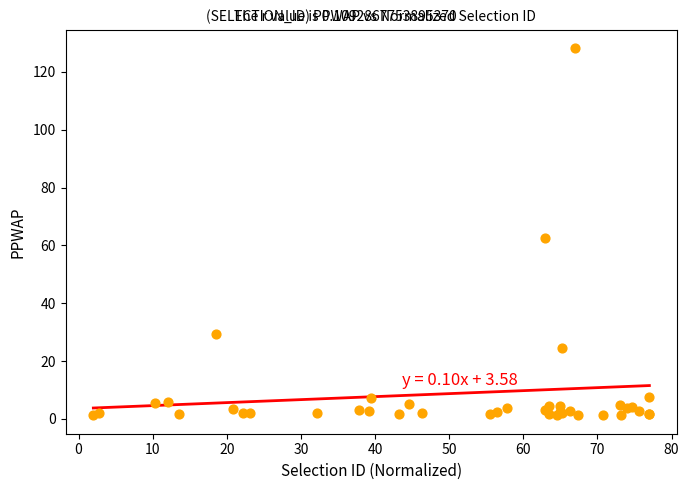

What Y value in the scatter plot is closest to 64?

62.4